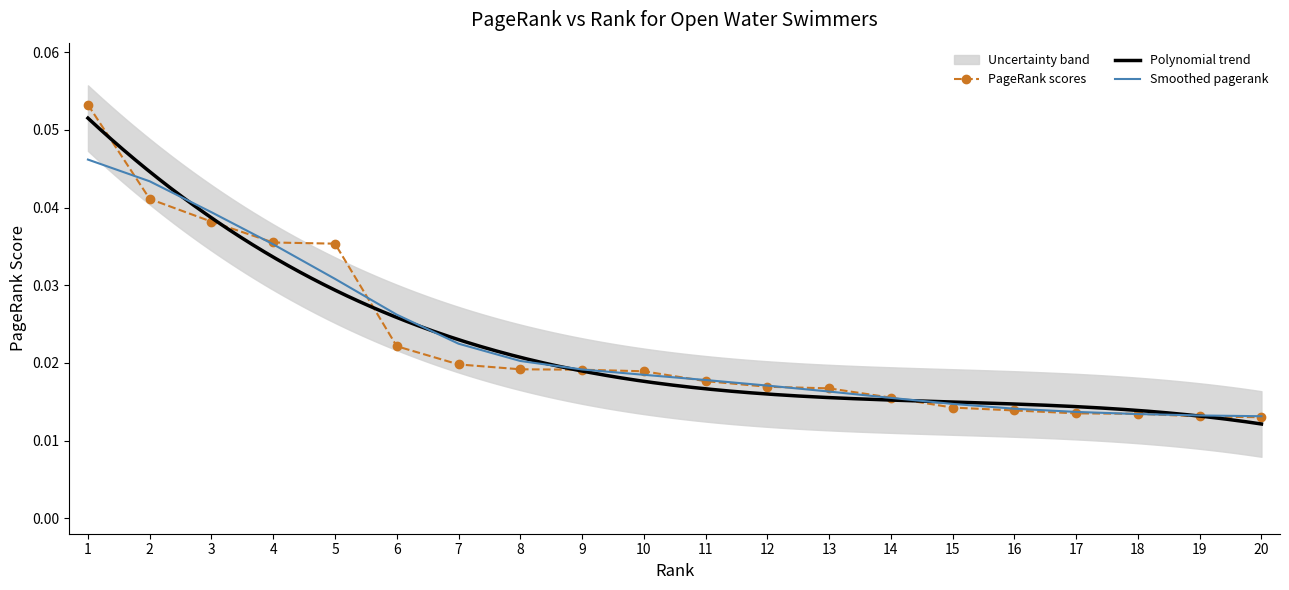

What is the sum of all values?

0.5